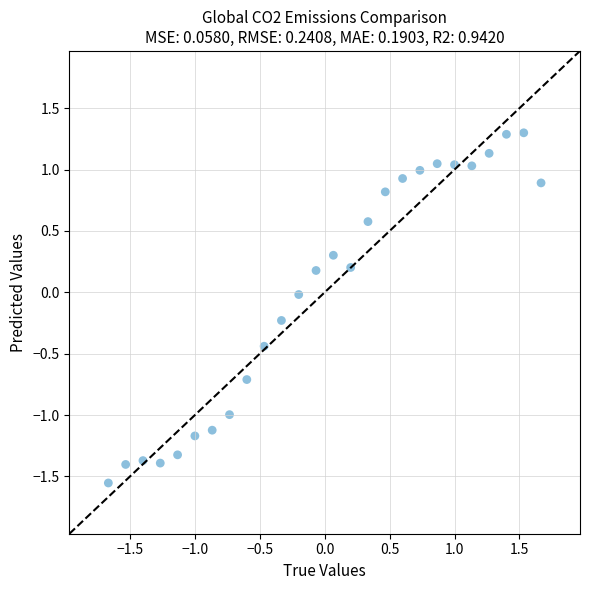

What is the range of Y values (max minus min)?

2.9